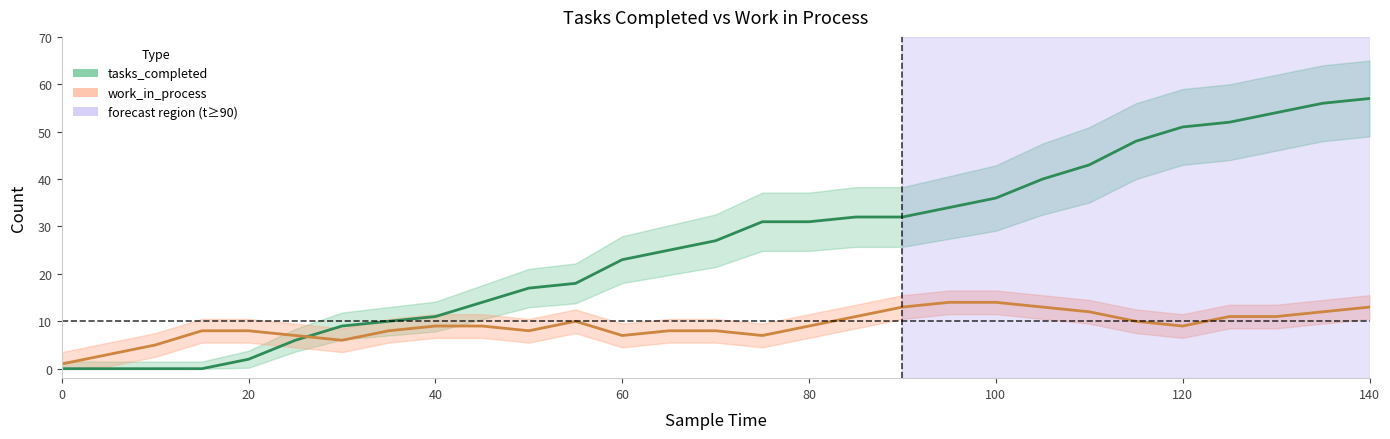

Which series has the largest range (max minus min)?

tasks_completed